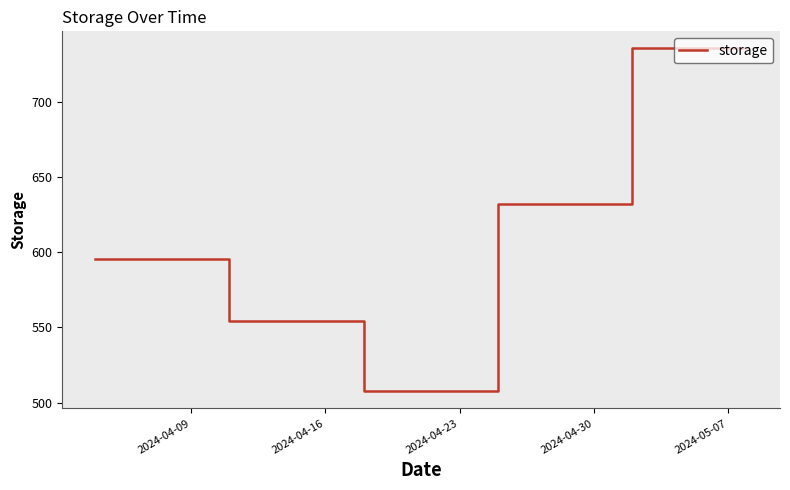

What is the difference between the maximum and minimum values?

227.7